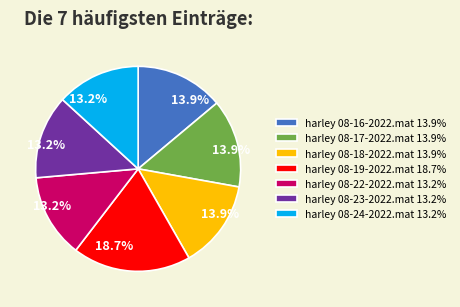

What is the total percentage of harley 08-17-2022.mat 13.9% and harley 08-16-2022.mat 13.9%?

27.8%